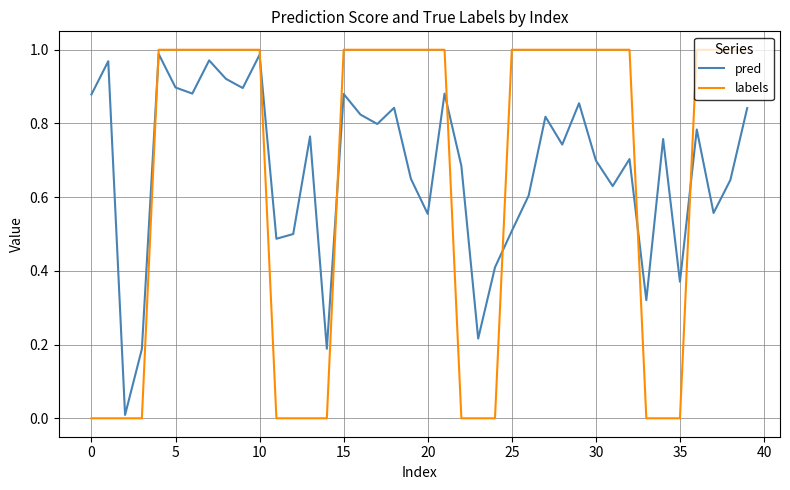

Which series has the largest range (max minus min)?

labels